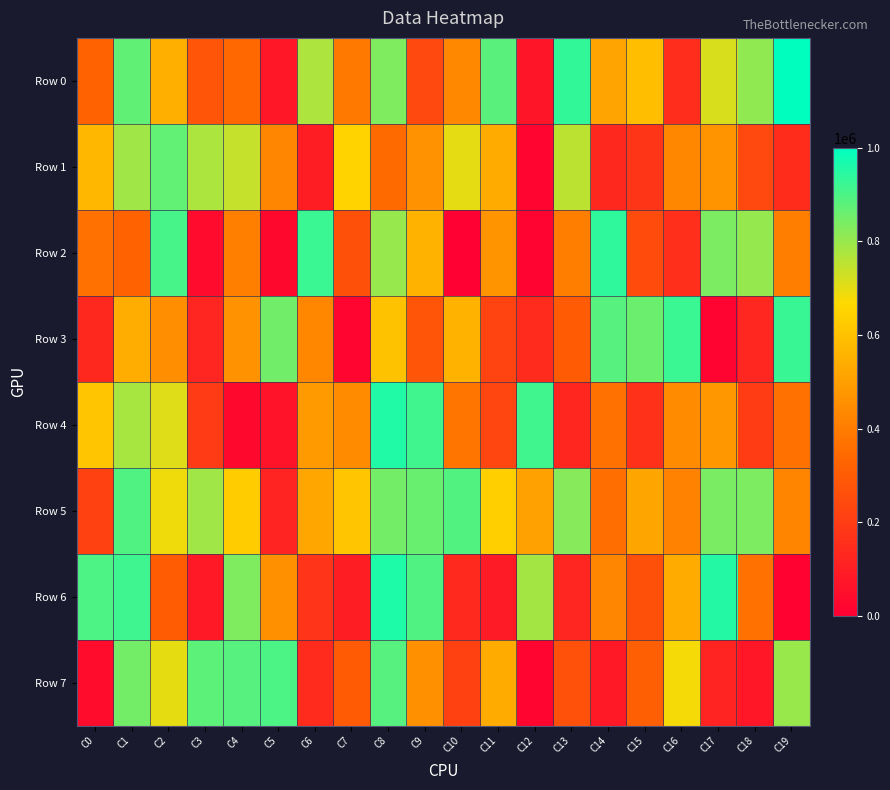

Reading right to left, transcribe all the data shown in this chart.

Row 0: C19=998442	C18=809355	C17=715197	C16=149030	C15=593678	C14=514159	C13=932583	C12=71426	C11=880934	C10=431672	C9=238399	C8=832119	C7=390610	C6=771620	C5=79759	C4=338766	C3=280296	C2=546672	C1=871551	C0=323962
Row 1: C19=146206	C18=238964	C17=467938	C16=430852	C15=174109	C14=131661	C13=753831	C12=18901	C11=534988	C10=699873	C9=462572	C8=347505	C7=651964	C6=97088	C5=427169	C4=741278	C3=773770	C2=869925	C1=790786	C0=568901
Row 2: C19=403845	C18=803611	C17=836419	C16=155789	C15=248273	C14=936138	C13=403707	C12=13841	C11=467784	C10=4508	C9=560166	C8=802709	C7=262295	C6=921976	C5=27471	C4=409125	C3=37449	C2=907677	C1=325622	C0=365343
Row 3: C19=924601	C18=130257	C17=16982	C16=923211	C15=858978	C14=886011	C13=299608	C12=142870	C11=222569	C10=557593	C9=278600	C8=602980	C7=19355	C6=430631	C5=851037	C4=461412	C3=121454	C2=455019	C1=540814	C0=132140
Row 4: C19=368112	C18=198294	C17=478565	C16=446522	C15=164187	C14=367501	C13=126038	C12=915824	C11=227904	C10=380035	C9=915798	C8=956350	C7=442454	C6=486095	C5=63988	C4=29394	C3=196148	C2=707349	C1=779990	C0=612148
Row 5: C19=421512	C18=835712	C17=839039	C16=418928	C15=517859	C14=357728	C13=822413	C12=506870	C11=639660	C10=892123	C9=862292	C8=848173	C7=614043	C6=522494	C5=116175	C4=629824	C3=790865	C2=686028	C1=892994	C0=213306
Row 6: C19=10061	C18=367337	C17=951700	C16=536390	C15=263397	C14=426458	C13=123342	C12=785596	C11=91030	C10=136654	C9=893332	C8=960388	C7=97247	C6=173346	C5=456440	C4=832514	C3=83469	C2=301277	C1=916735	C0=896865
Row 7: C19=800389	C18=75217	C17=119062	C16=678494	C15=311322	C14=84361	C13=266172	C12=20704	C11=534197	C10=213102	C9=456677	C8=884939	C7=299827	C6=141912	C5=899143	C4=886533	C3=877049	C2=698753	C1=848849	C0=41891